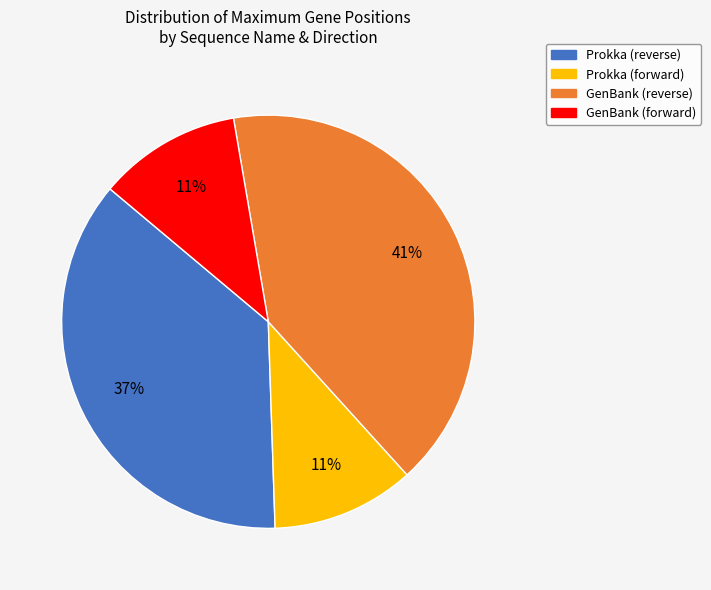

Is there a majority slice in this chart?

No